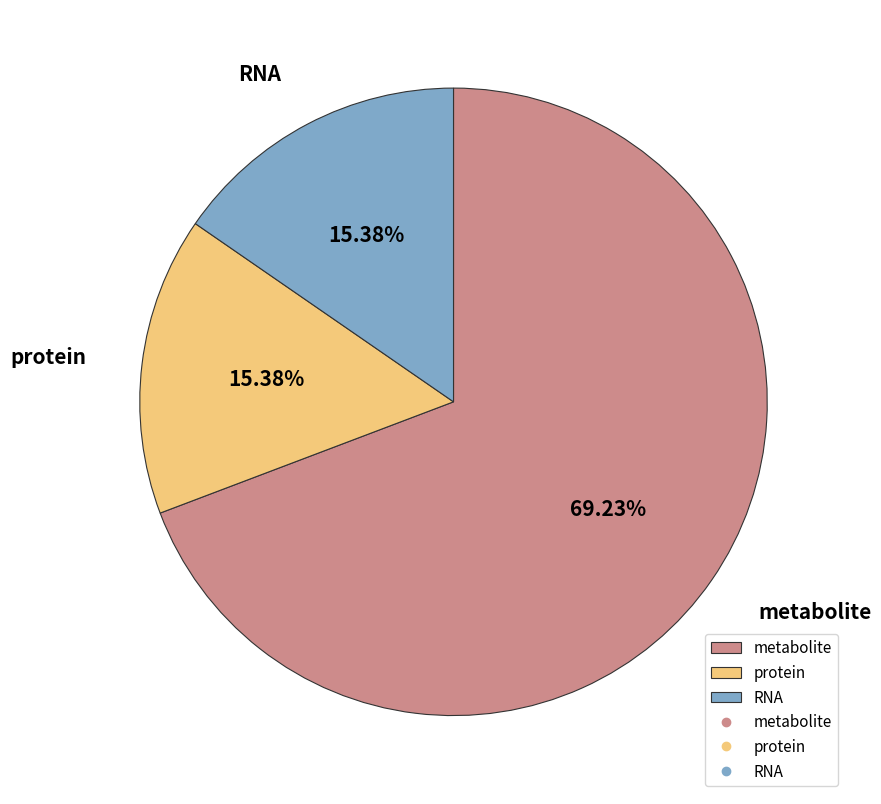

To the nearest percent, what is the difference between the largest and smallest slice percentages?

54%